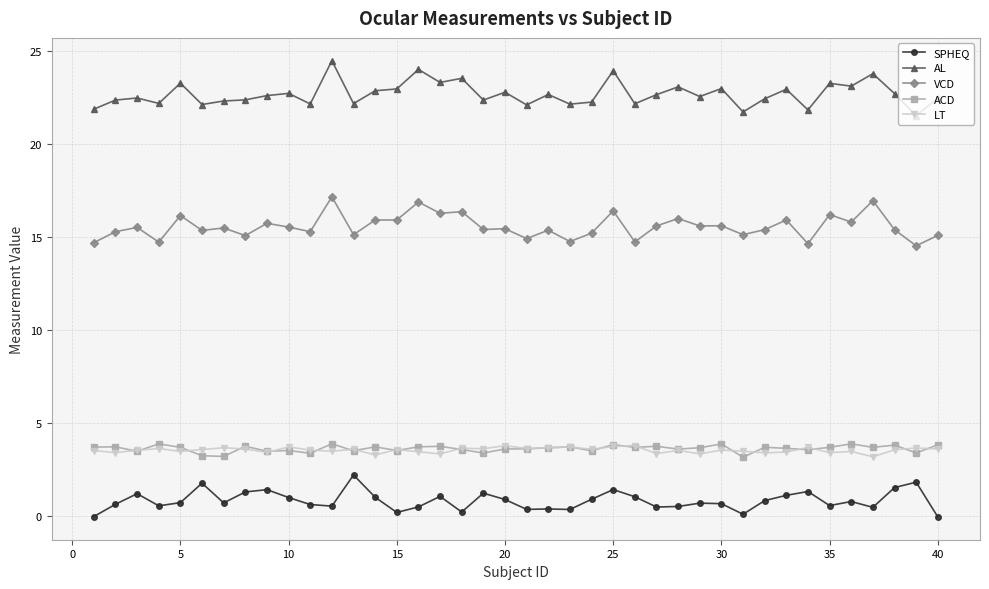

What are all the series names shown in the legend?

SPHEQ, AL, VCD, ACD, LT